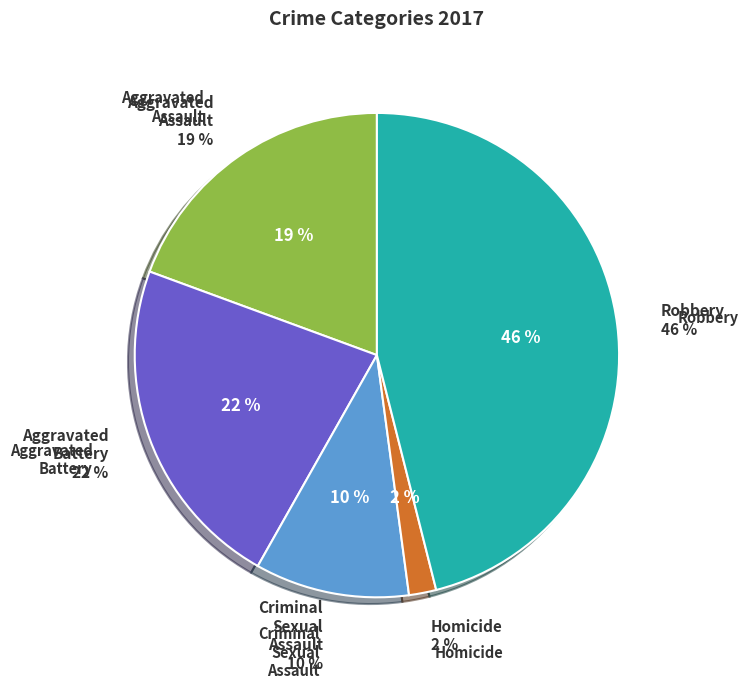

How many segments does this pie chart have?

5